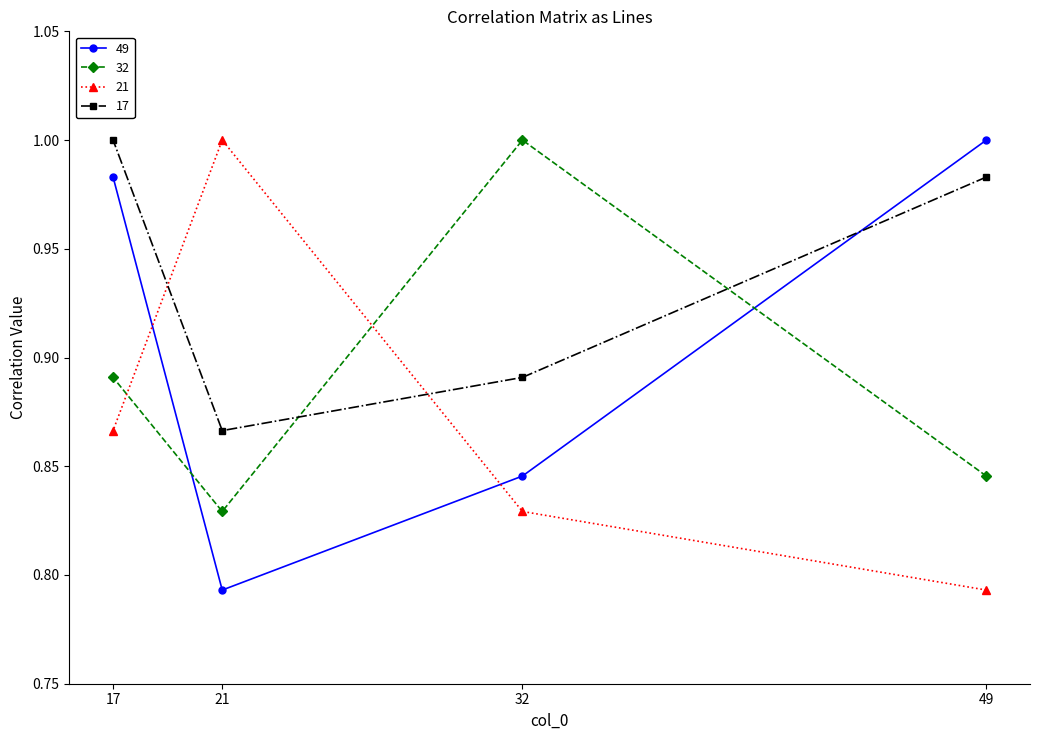

Reading left to right, what are all the values shown in this chart?

49: 49=1.0	32=0.8	21=0.8	17=1.0
32: 49=0.8	32=1.0	21=0.8	17=0.9
21: 49=0.8	32=0.8	21=1.0	17=0.9
17: 49=1.0	32=0.9	21=0.9	17=1.0